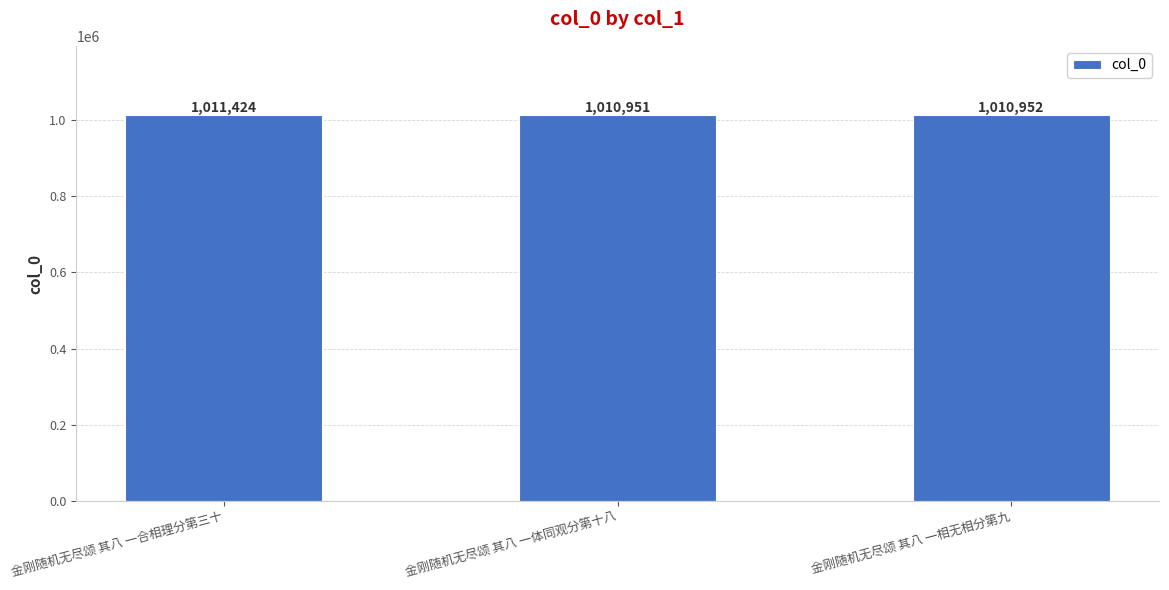

Which label corresponds to the largest value in the chart?

金刚随机无尽颂 其八 一合相理分第三十